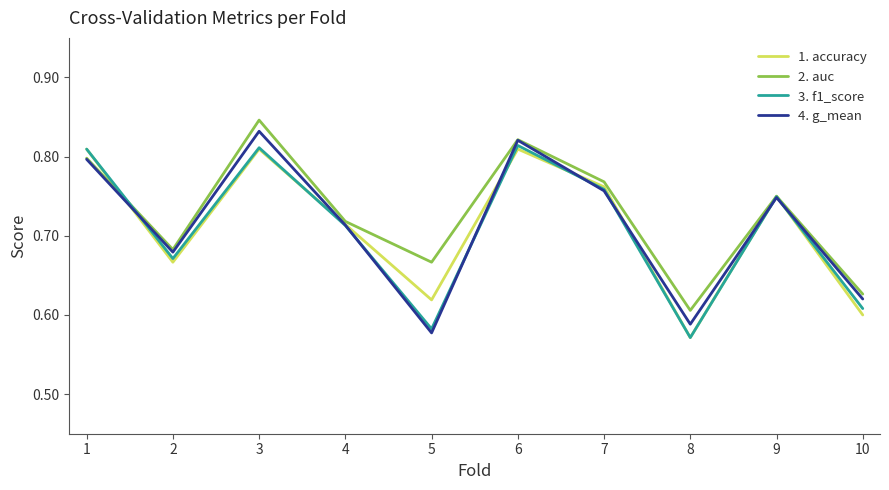

What is the total value across all series at 9?

3.0